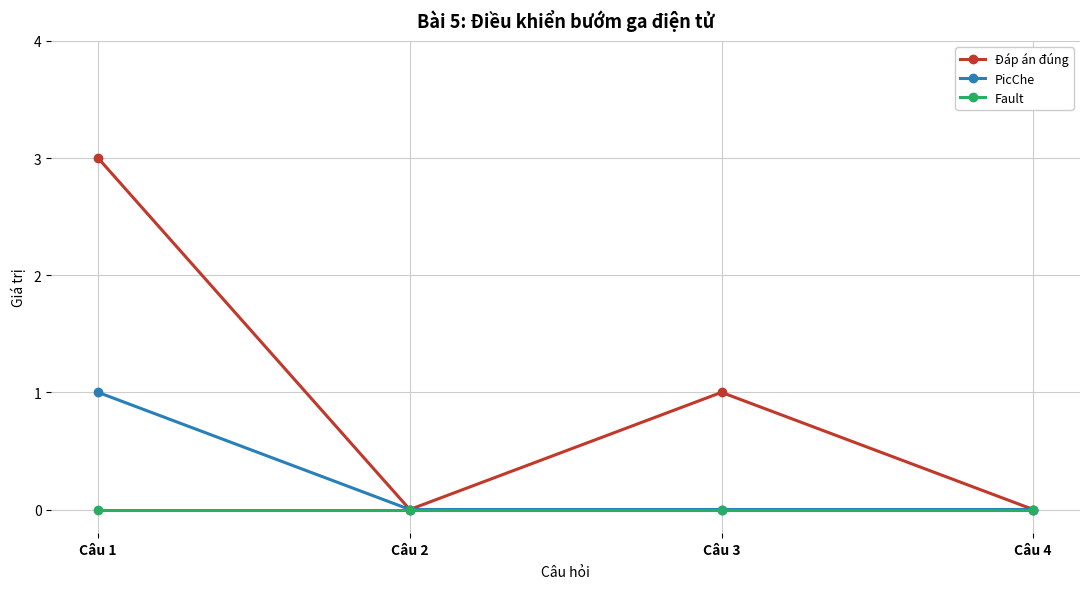

Which series has the largest total across all categories?

Đáp án đúng